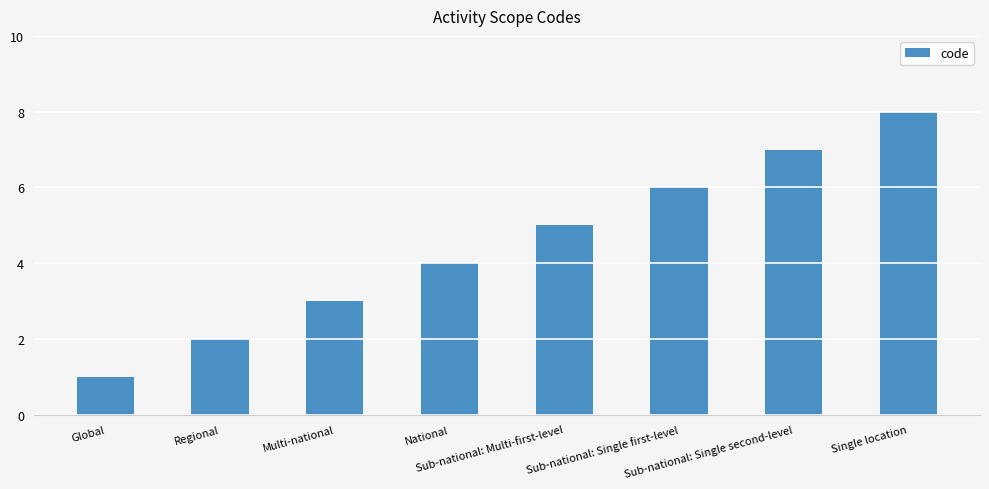

Where is the data nearest to the value 4?

National